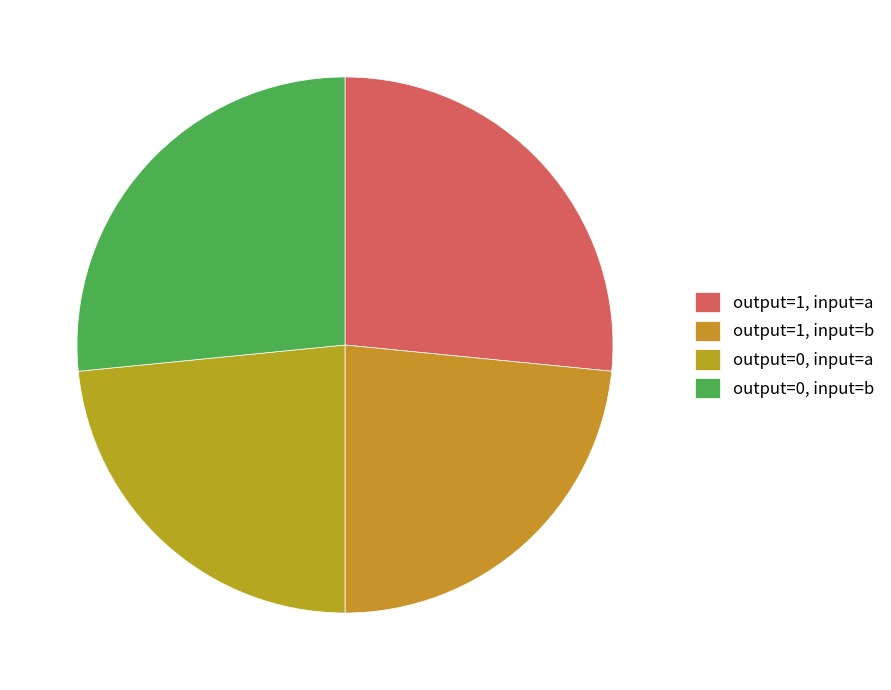

Count the number of slices in the pie.

4